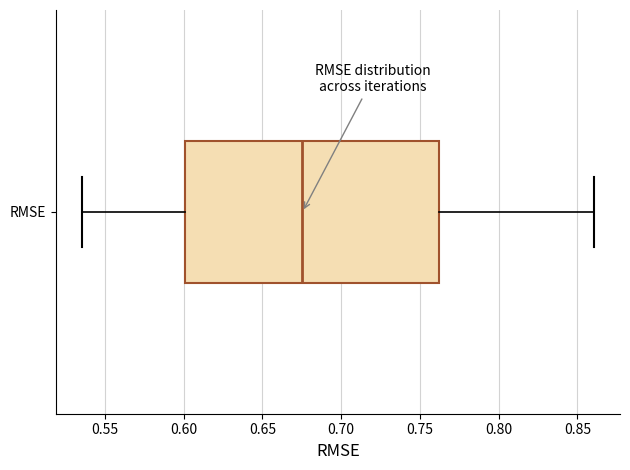

Where is the left edge of the box for RMSE on the x-axis? The values are not printed on the chart, so give them approximately, as read against the axis.

0.600